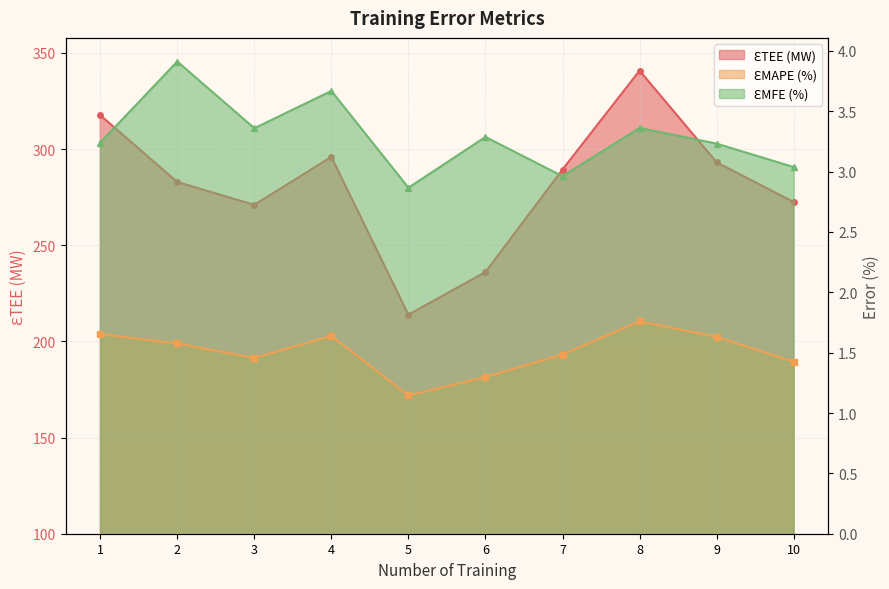

At how many categories does at least one series exceed 213?

10